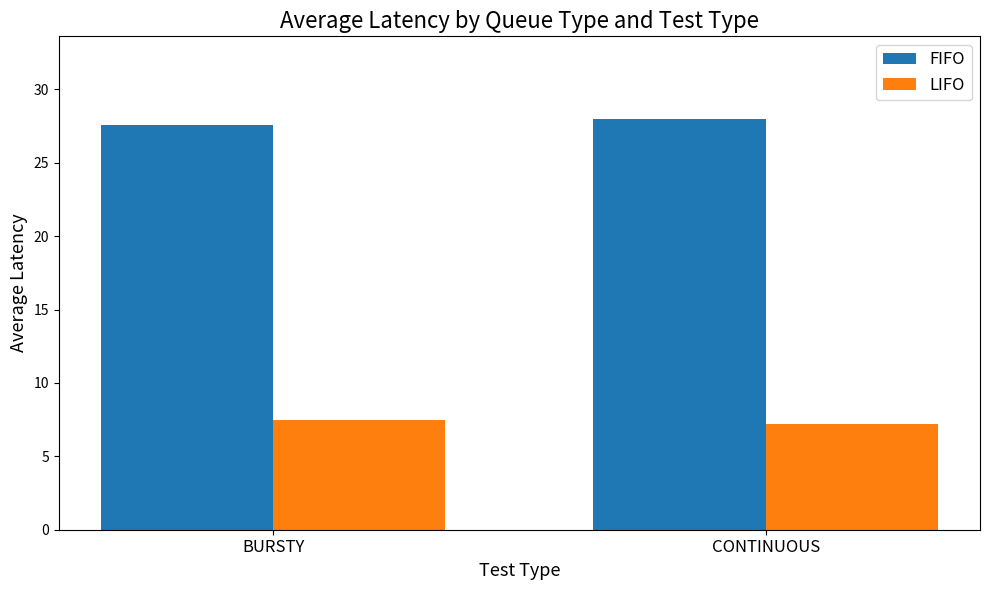

What is the difference between the highest and lowest values at CONTINUOUS?

20.8